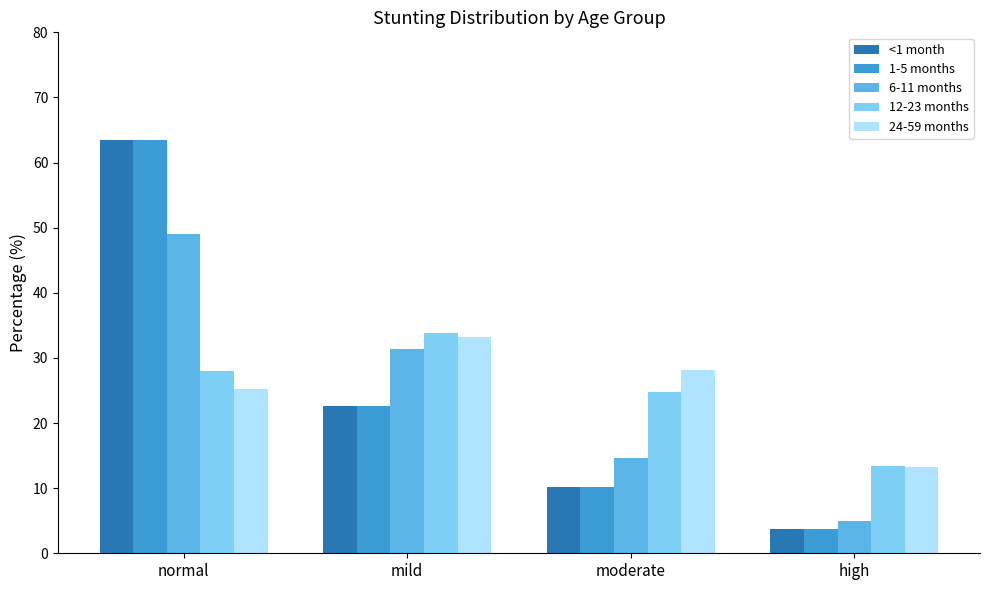

At how many categories does at least one series exceed 51?

1